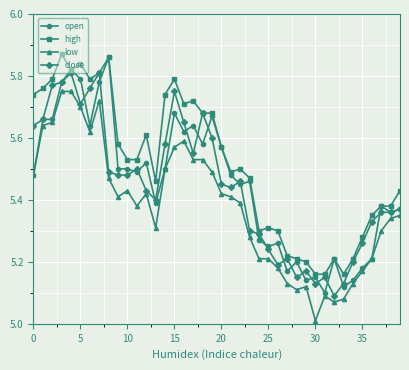

How many lines are shown in the chart?

4